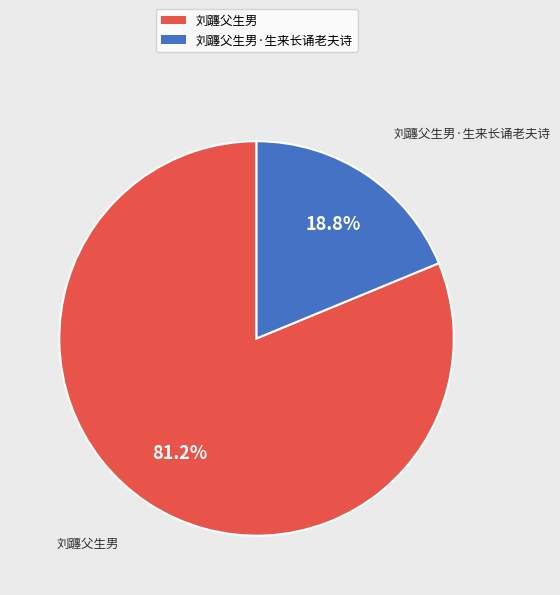

Does any single category account for the majority?

Yes